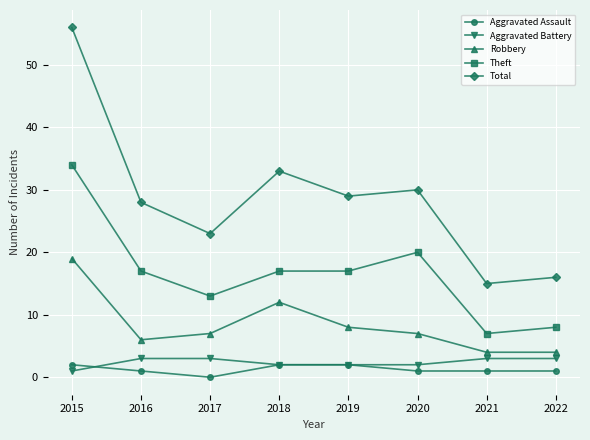

Where is Robbery nearest to the value 11?

2018